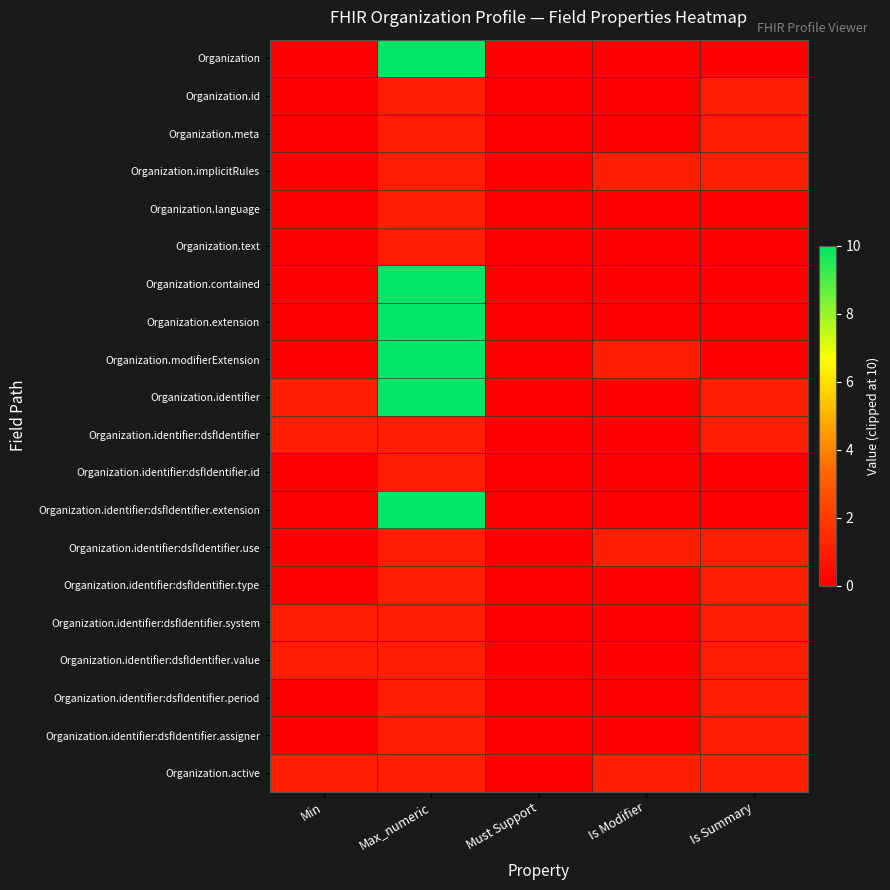

List the series in order of their peak value, lowest first.

Organization.id, Organization.meta, Organization.implicitRules, Organization.language, Organization.text, Organization.identifier:dsfIdentifier, Organization.identifier:dsfIdentifier.id, Organization.identifier:dsfIdentifier.use, Organization.identifier:dsfIdentifier.type, Organization.identifier:dsfIdentifier.system, Organization.identifier:dsfIdentifier.value, Organization.identifier:dsfIdentifier.period, Organization.identifier:dsfIdentifier.assigner, Organization.active, Organization, Organization.contained, Organization.extension, Organization.modifierExtension, Organization.identifier, Organization.identifier:dsfIdentifier.extension